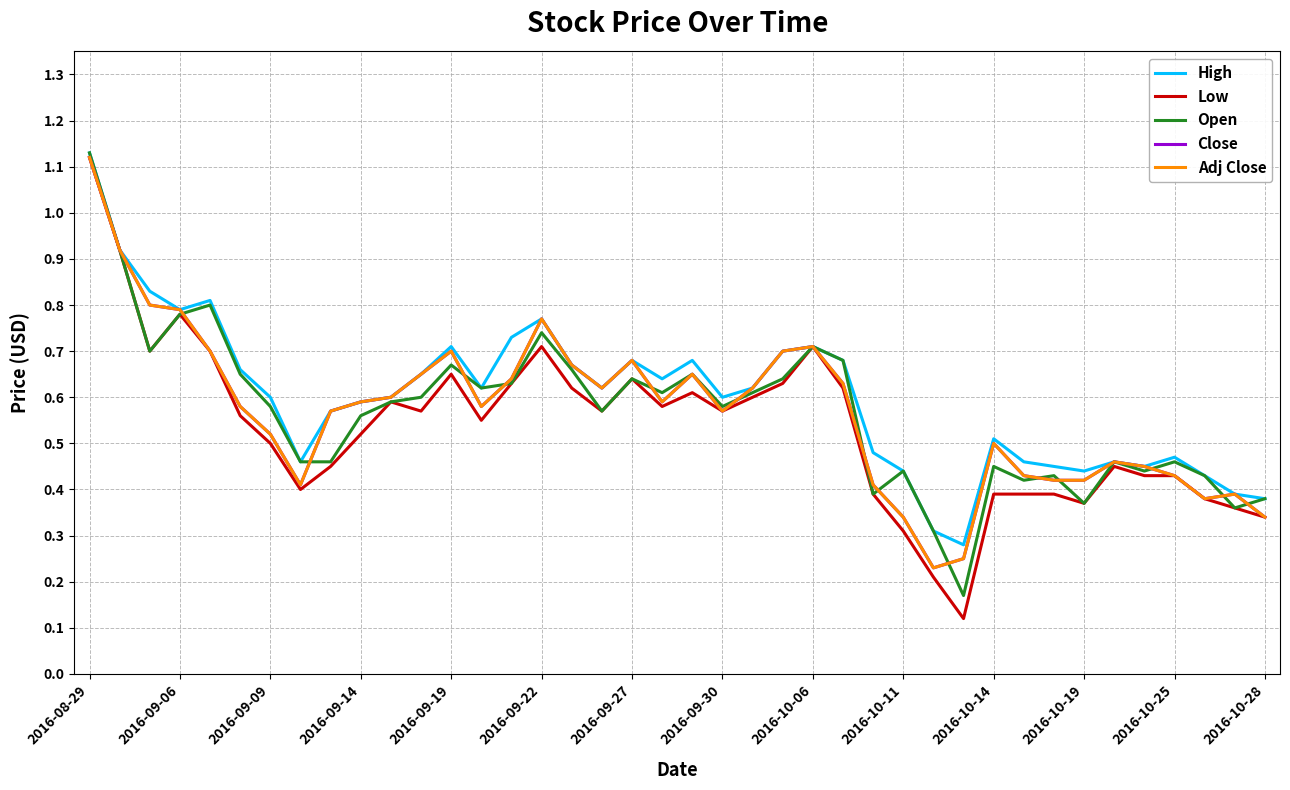

True or false: Low and Close intersect in this chart.

False